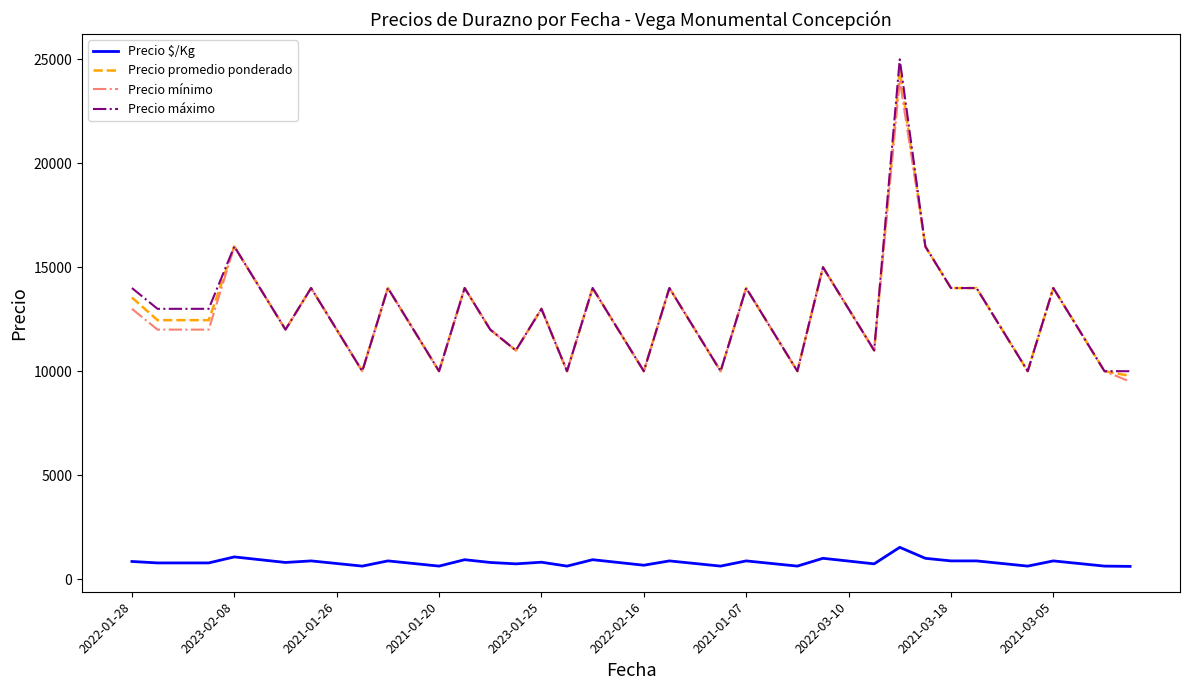

True or false: Precio $/Kg and Precio máximo intersect in this chart.

False